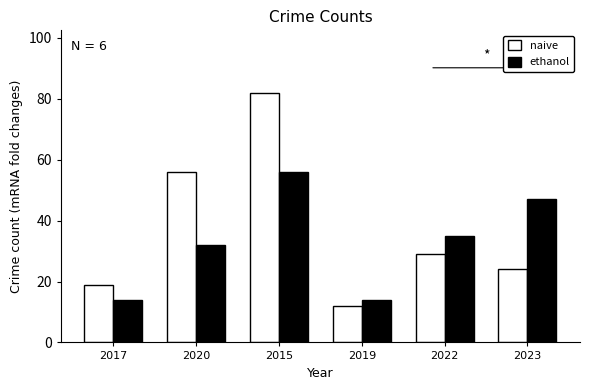

What value does the ethanol series have at 2017, to the nearest 5?

15